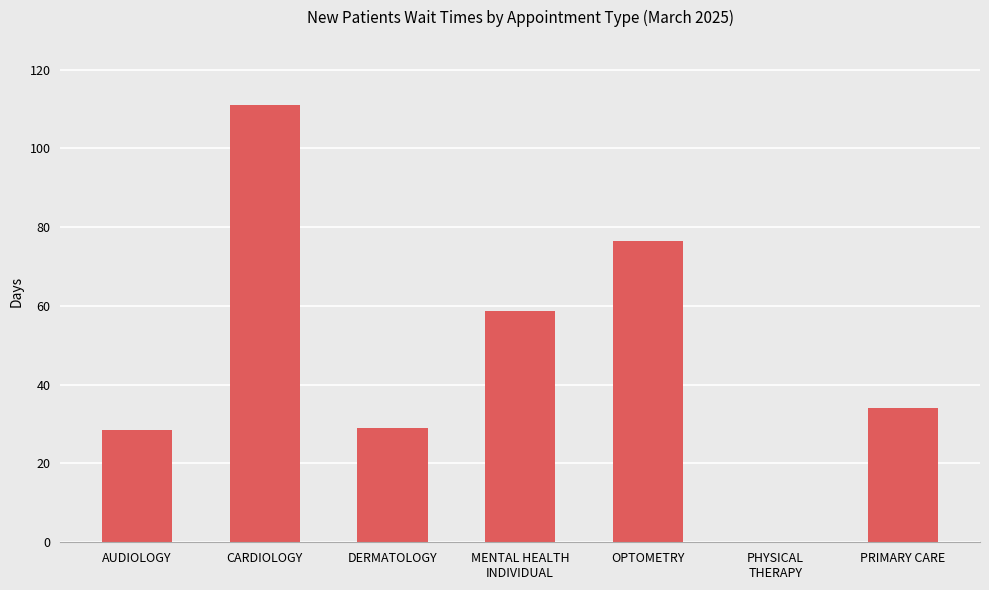

What is the sum of the values at PRIMARY CARE and DERMATOLOGY?

63.0